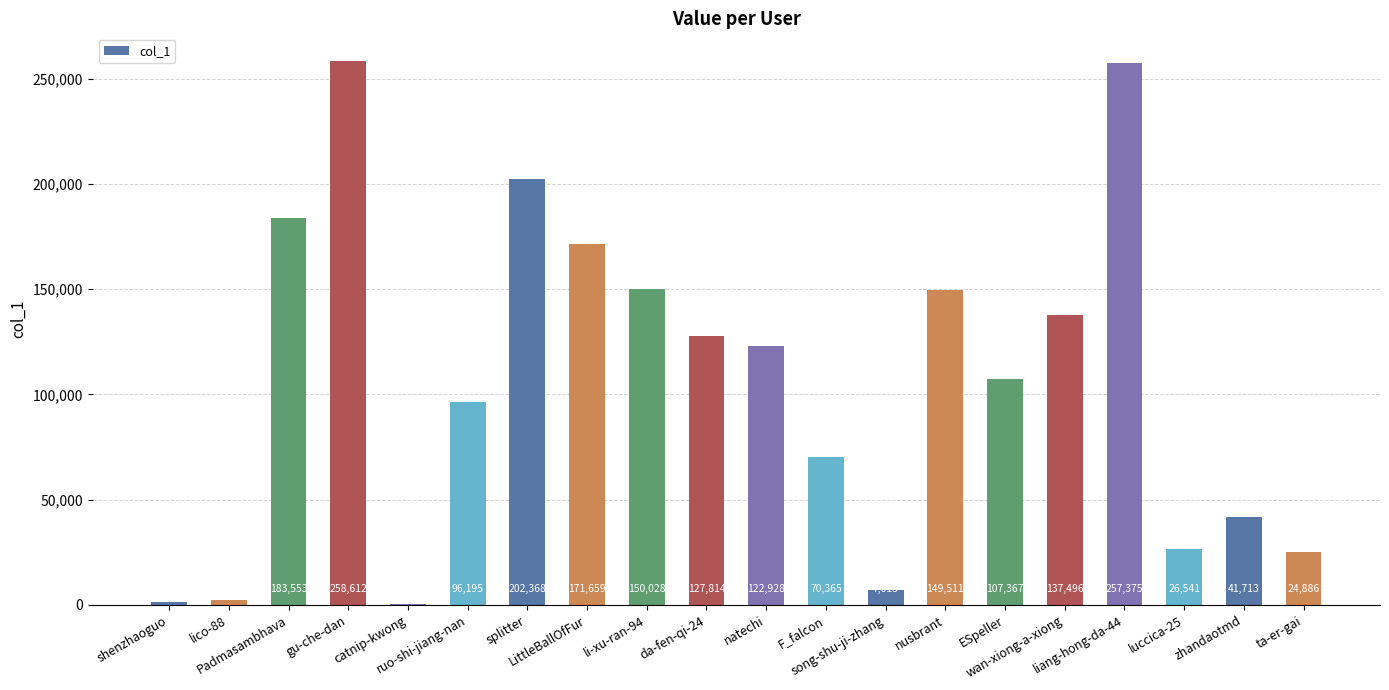

Where is the data nearest to the value 129401?

da-fen-qi-24